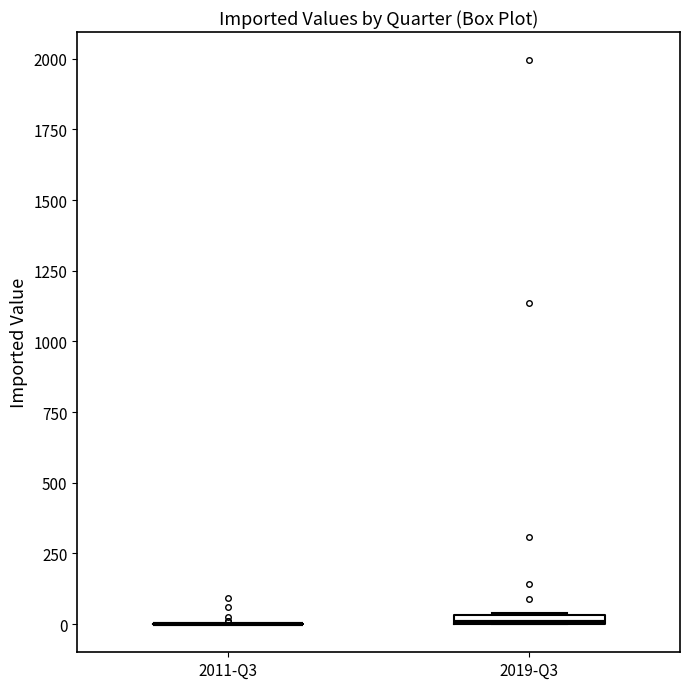

Where is the lower edge of the box for 2019-Q3 on the y-axis? The values are not printed on the chart, so give them approximately, as read against the axis.

0